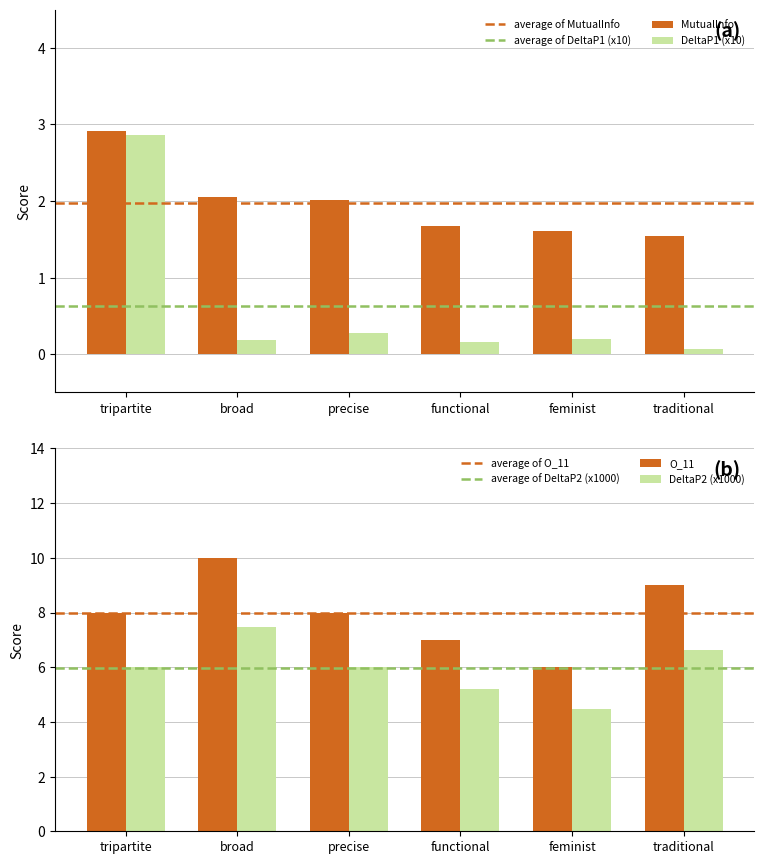

Is the value of MutualInfo at functional greater than the value of DeltaP1_scaled at broad?

Yes